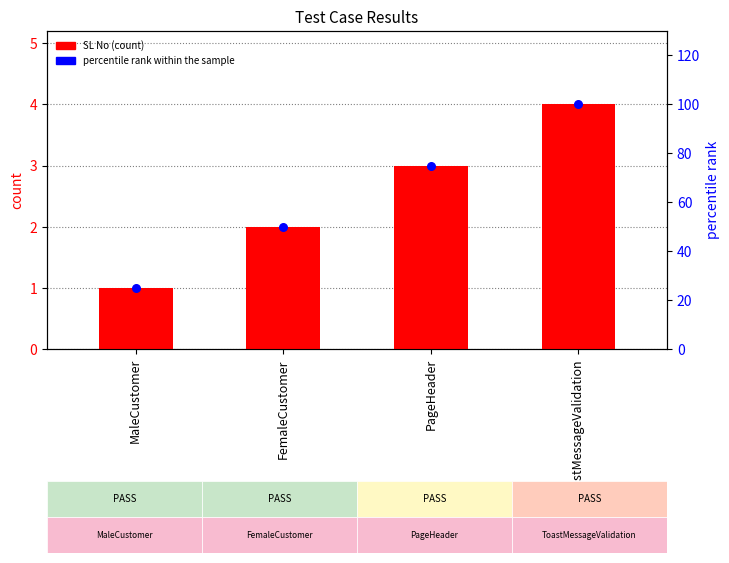

Which series has the widest spread of Y values?

percentile rank within the sample